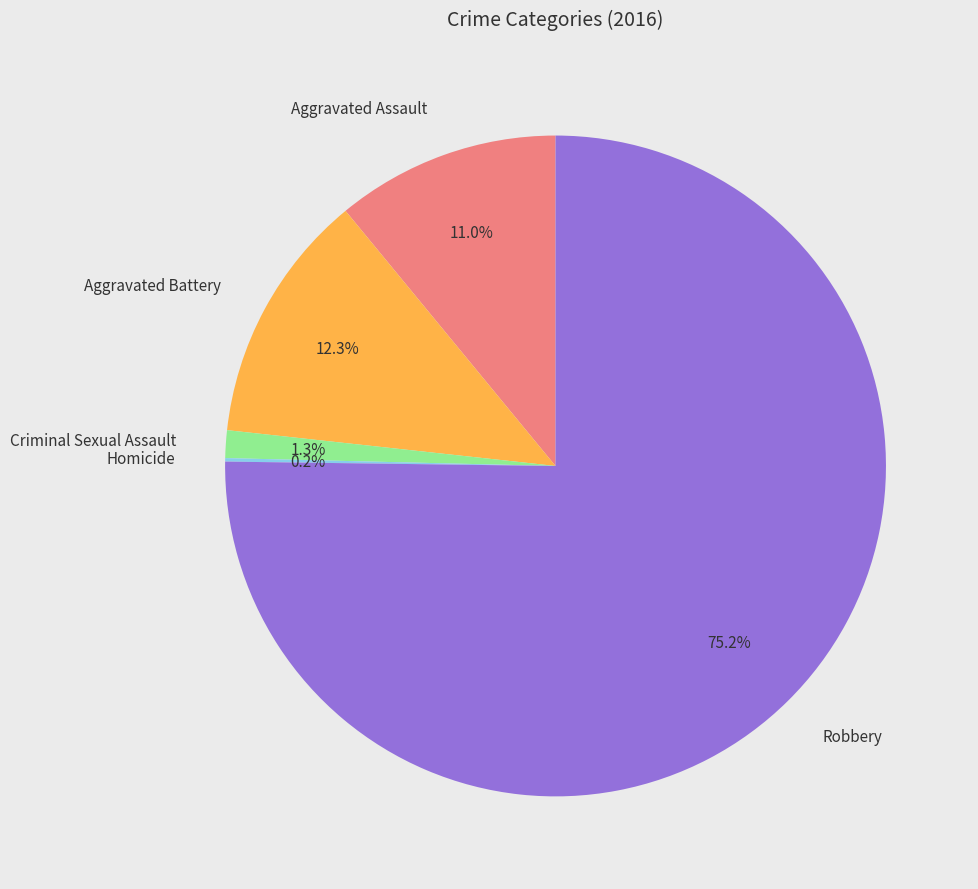

Which category has the biggest portion of the pie?

Robbery